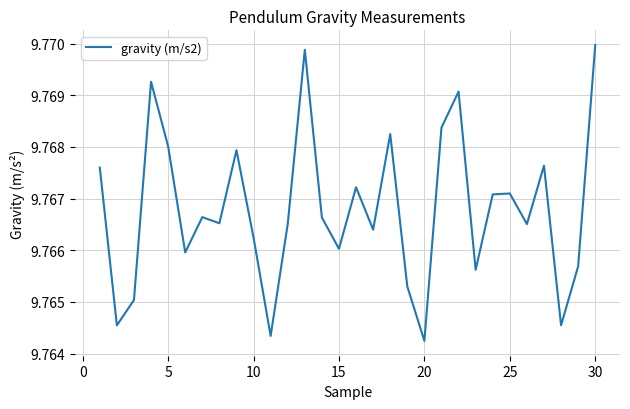

What is the smallest value displayed?

9.8